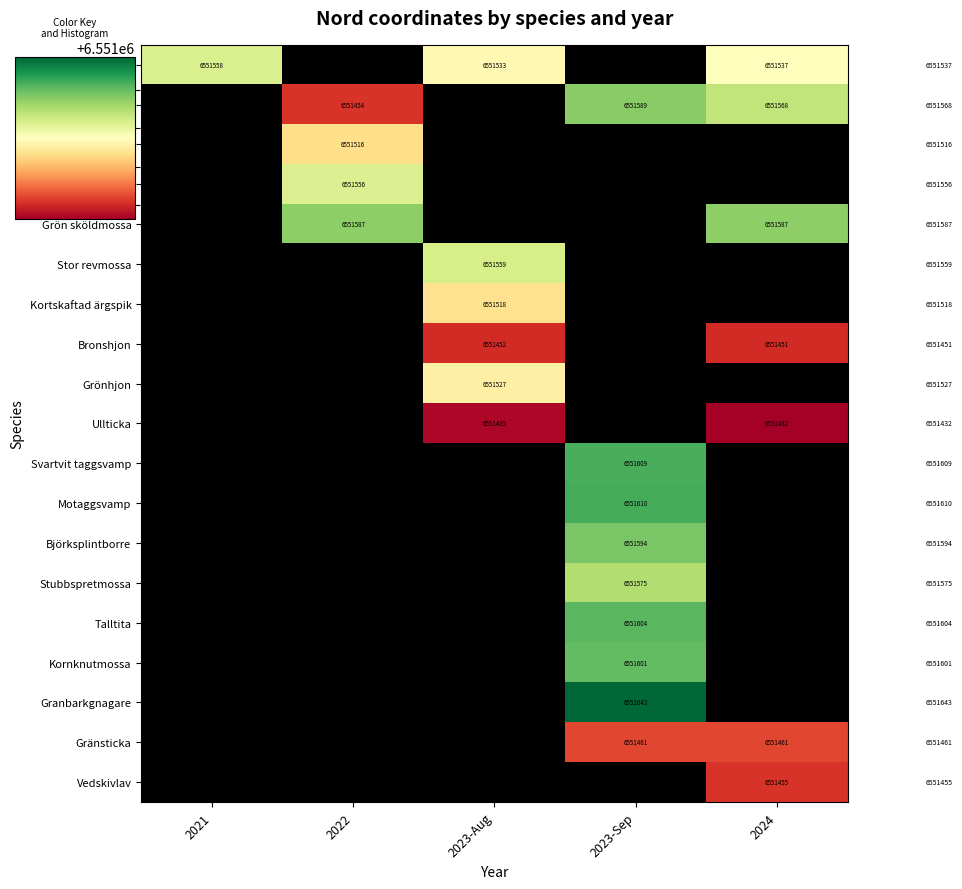

Where does the Ullticka series first go above 6551435?

2023-Aug